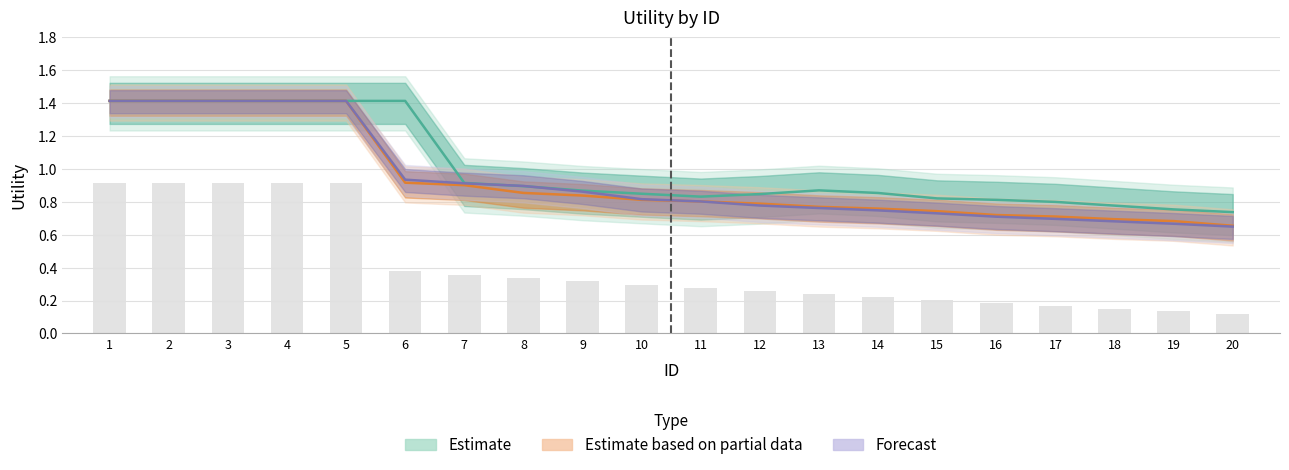

Does the chart contain any negative values?

No